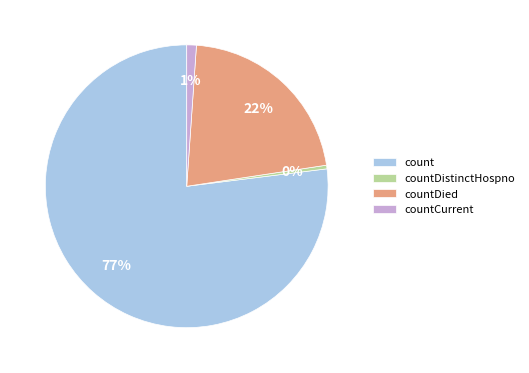

Is count the majority of the pie?

Yes